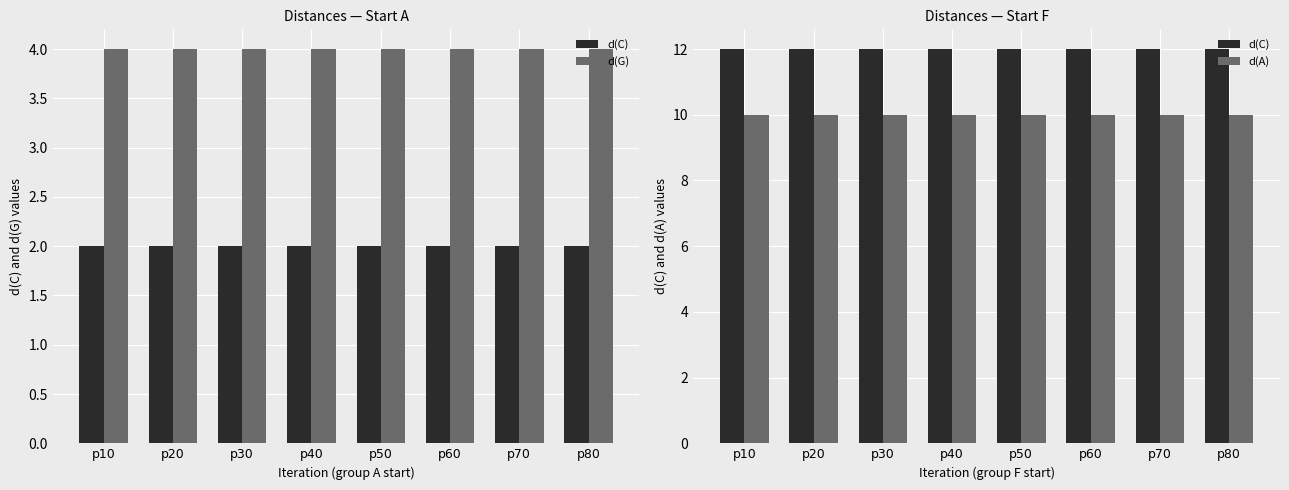

Between p10 and p80, which series saw the biggest shift?

d(C)